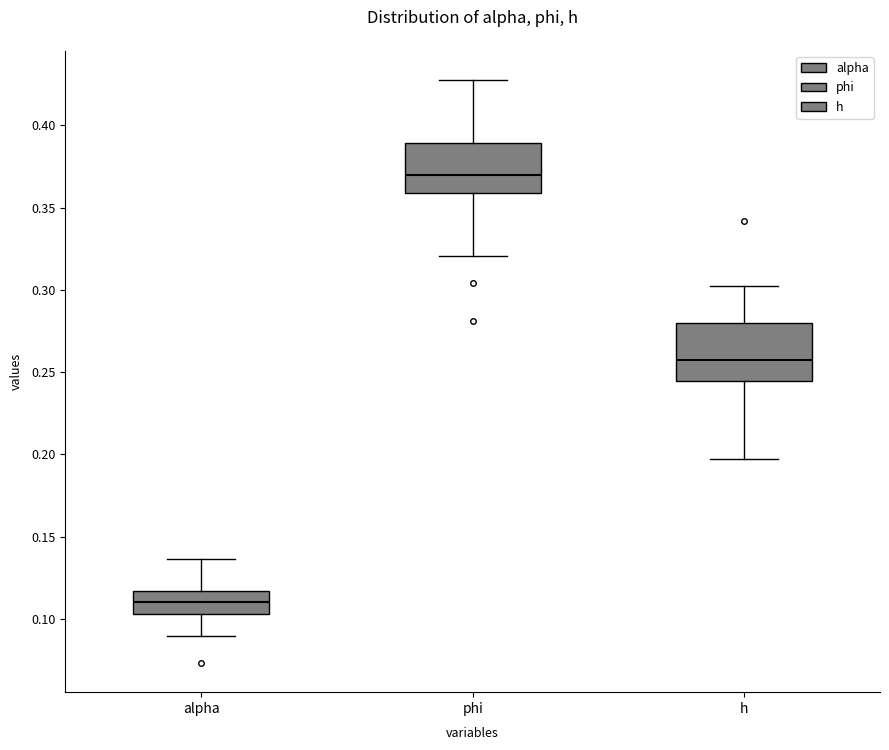

Reading left to right, transcribe this box plot: for each box, give where its median line is, the range the box spans, and where its two whiskers end, as read against the y-axis. The values are not printed on the chart, so give them approximately, as read against the axis.

alpha: median 0.110, box 0.105 to 0.115, whiskers 0.090 to 0.135
phi: median 0.370, box 0.360 to 0.390, whiskers 0.320 to 0.430
h: median 0.255, box 0.245 to 0.280, whiskers 0.195 to 0.300